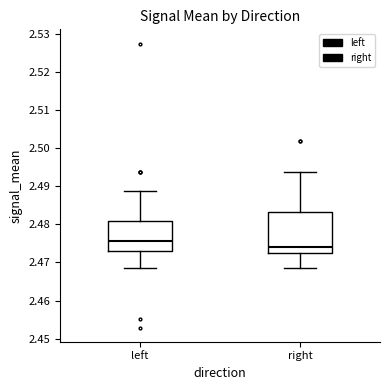

Reading left to right, transcribe this box plot: for each box, give where its median line is, the range the box spans, and where its two whiskers end, as read against the y-axis. The values are not printed on the chart, so give them approximately, as read against the axis.

left: median 2.476, box 2.473 to 2.481, whiskers 2.469 to 2.489
right: median 2.474, box 2.472 to 2.483, whiskers 2.469 to 2.494